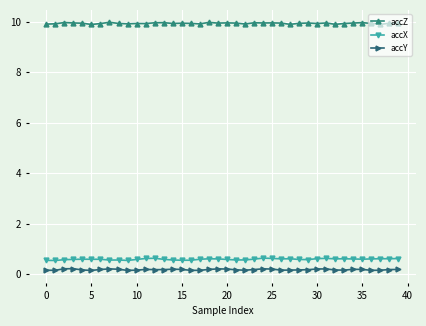

True or false: accZ and accY cross at least once.

False